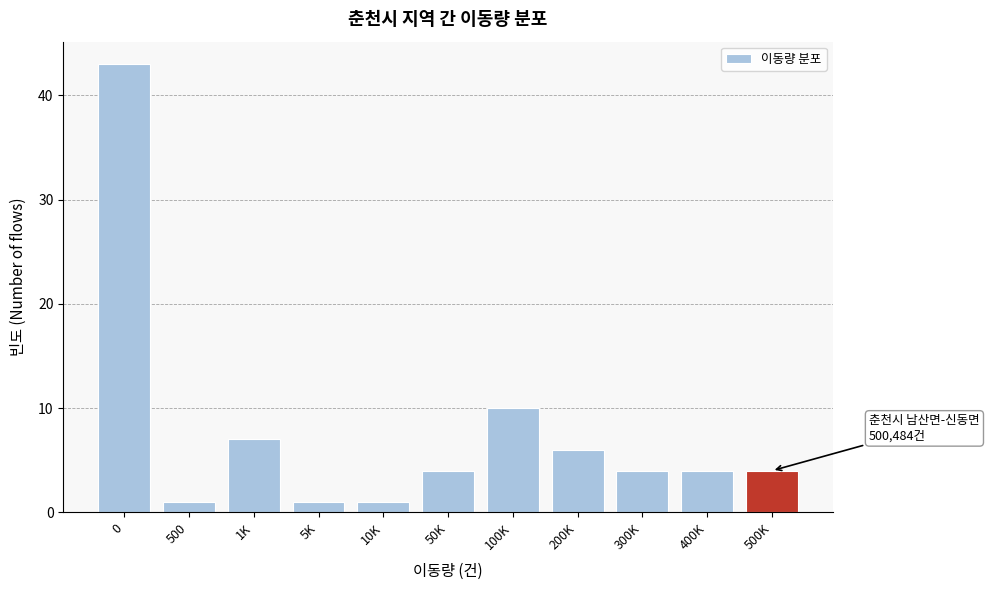

Reading right to left, what are all the values shown in this chart?

4	4	4	6	10	4	1	1	7	1	43